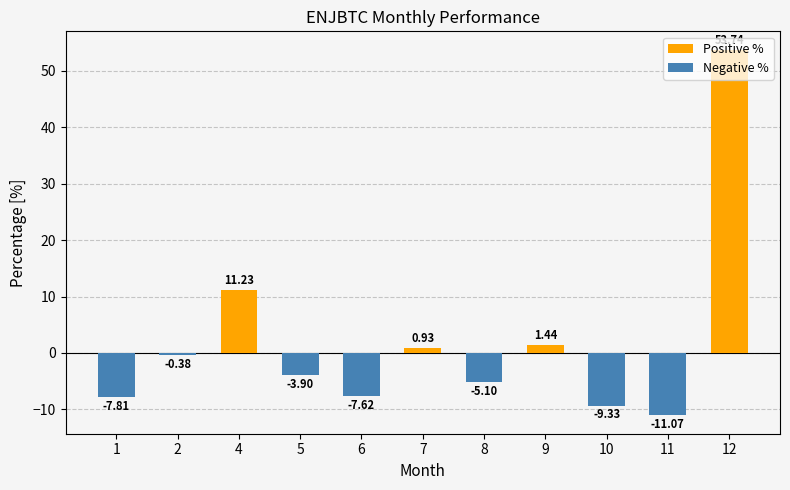

At how many categories does at least one series exceed 43?

1